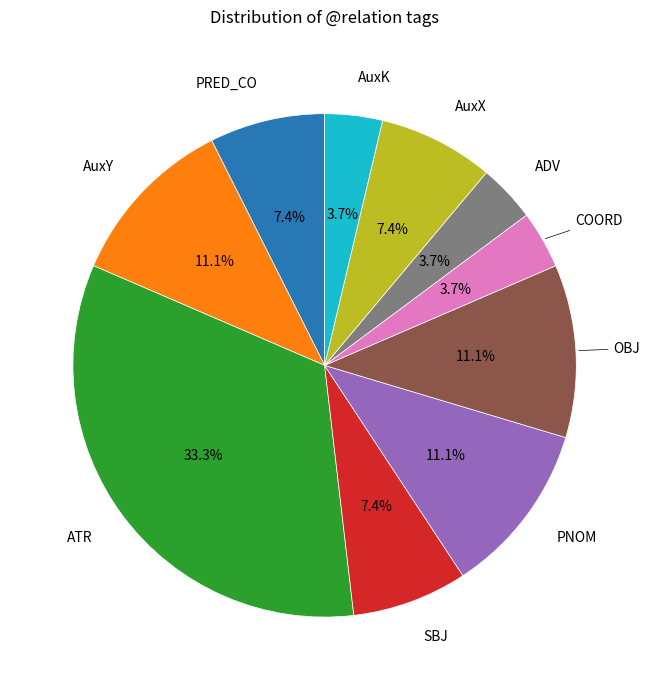

Does any single category account for the majority?

No